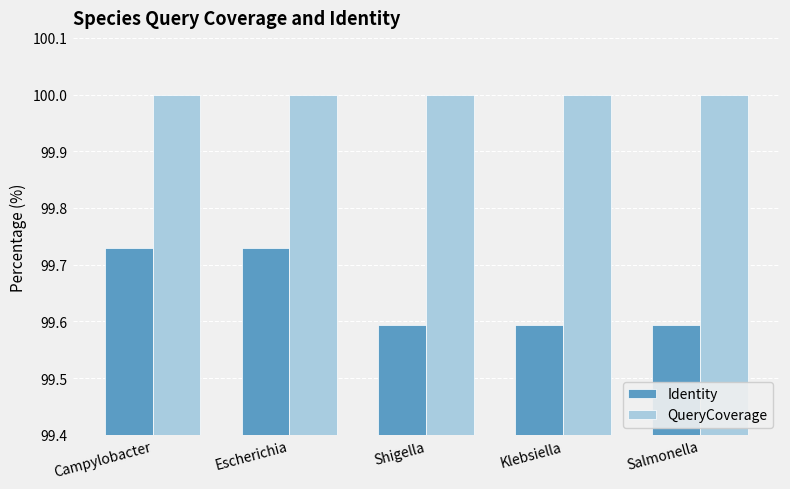

What is the maximum value for QueryCoverage?

100.0